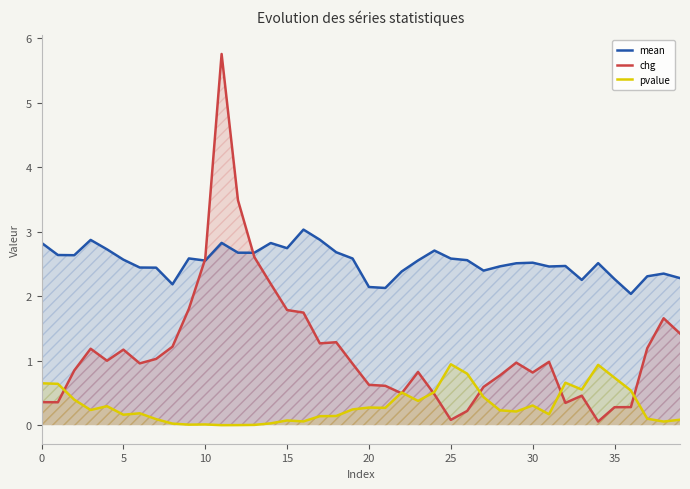

Is it true that chg equals 1.8 at 37?

False